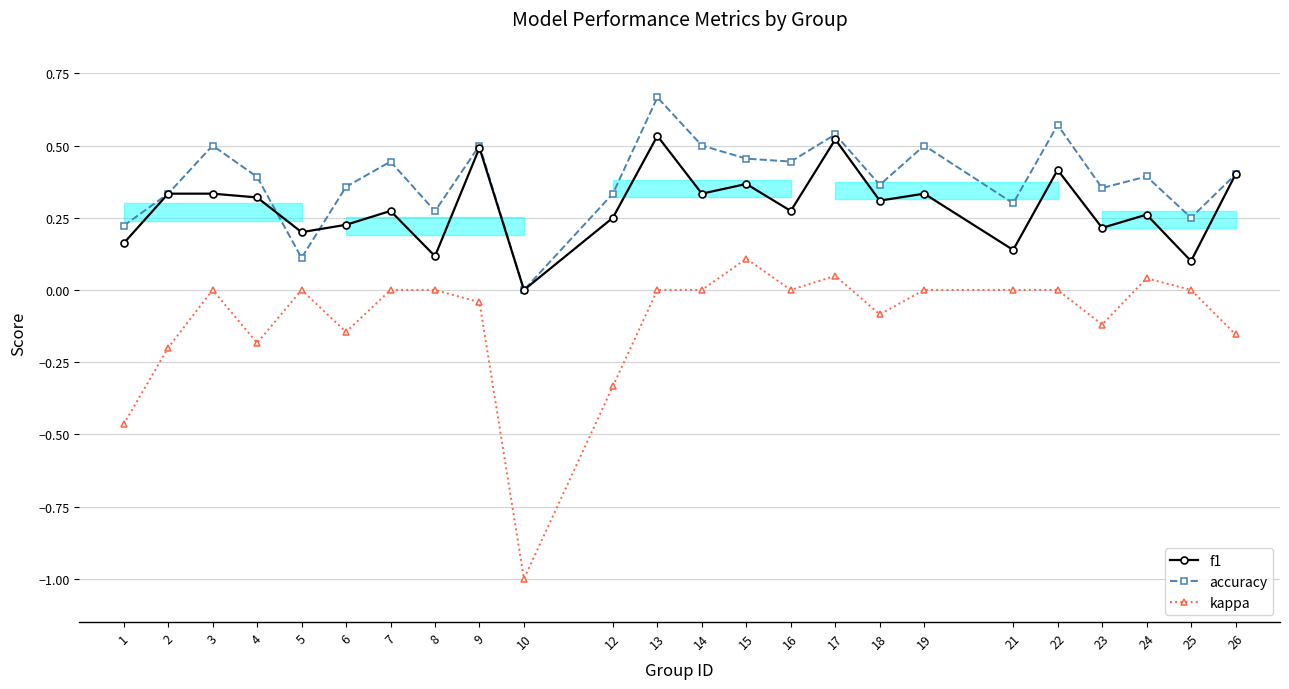

List the labels in order of kappa value, smallest first.

10, 1, 12, 2, 4, 26, 6, 23, 18, 9, 3, 5, 7, 8, 13, 14, 16, 19, 21, 22, 25, 24, 17, 15